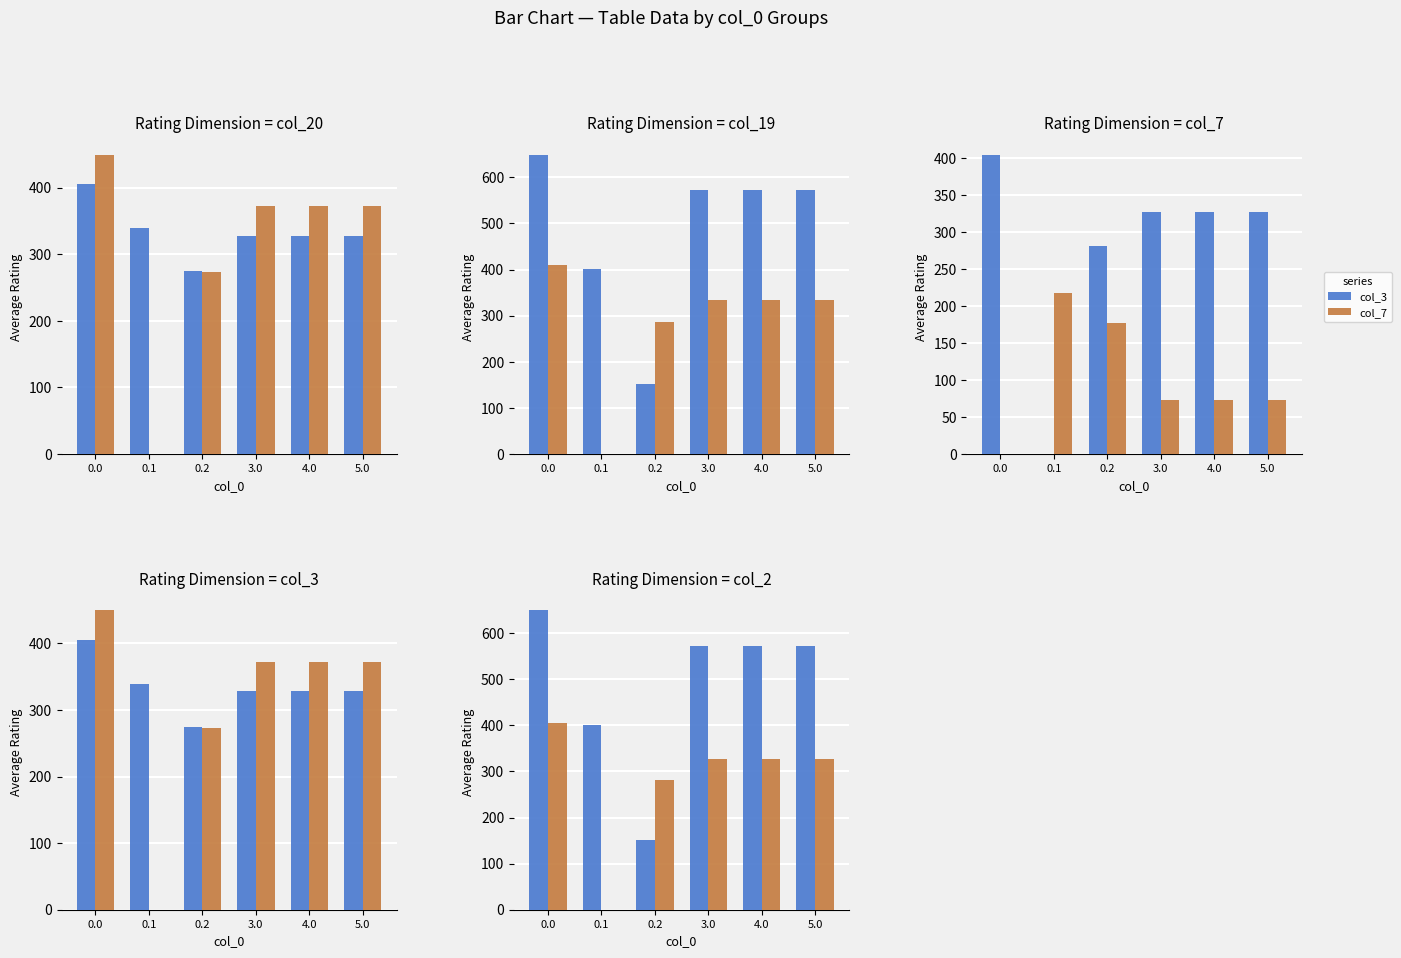

Is it true that col_1 equals -155.5 at 0.1?

False